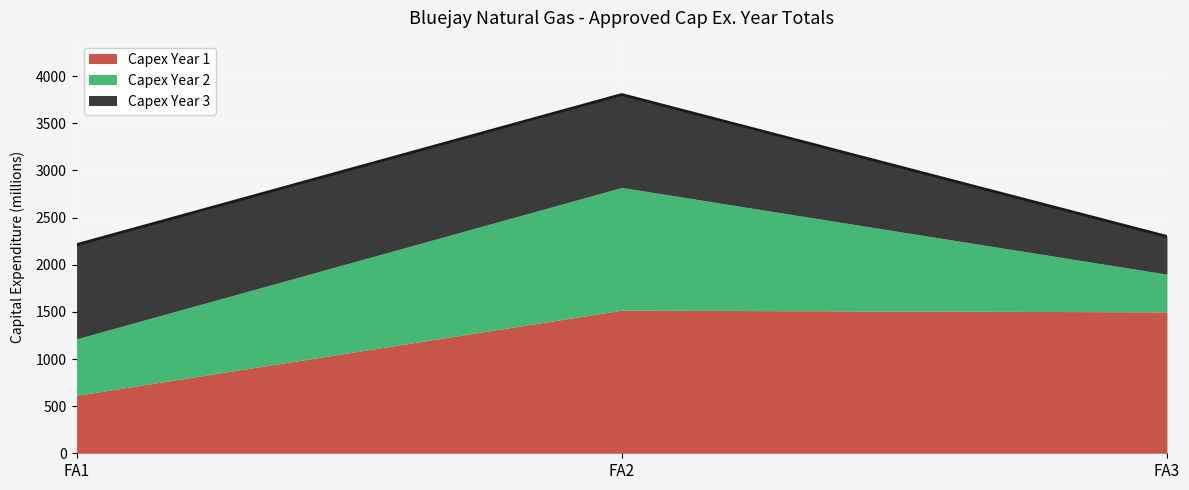

Reading left to right, list all the values displayed in this chart.

Capex Year 1: FA1=615	FA2=1518	FA3=1500
Capex Year 2: FA1=599	FA2=1302	FA3=400
Capex Year 3: FA1=999	FA2=986	FA3=400